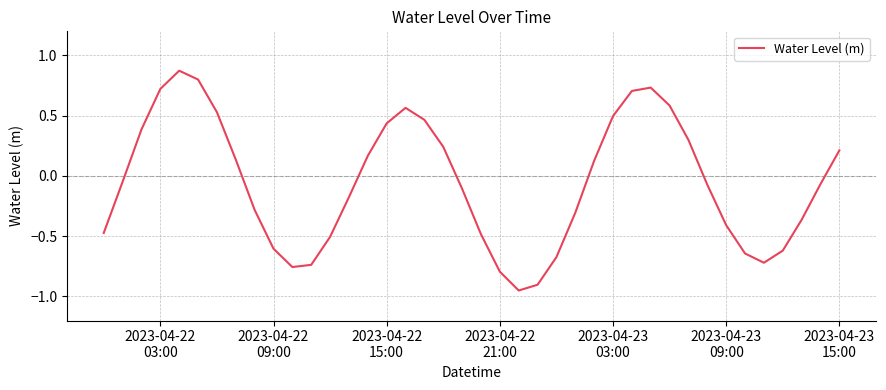

Is this an area chart (filled region under the line)?

No